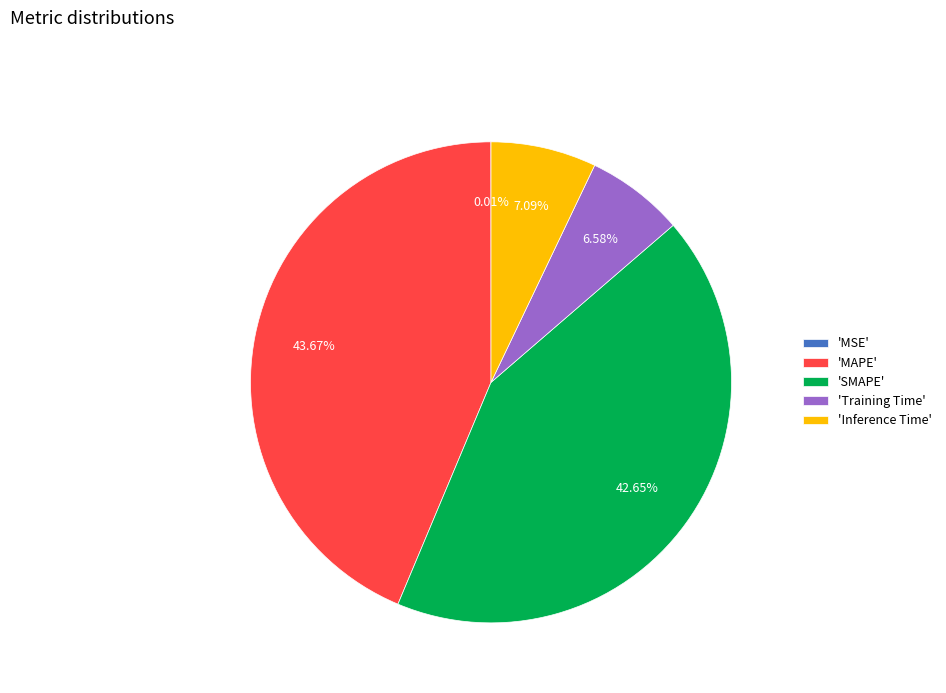

Between 'Training Time' and 'SMAPE', which is larger?

'SMAPE'